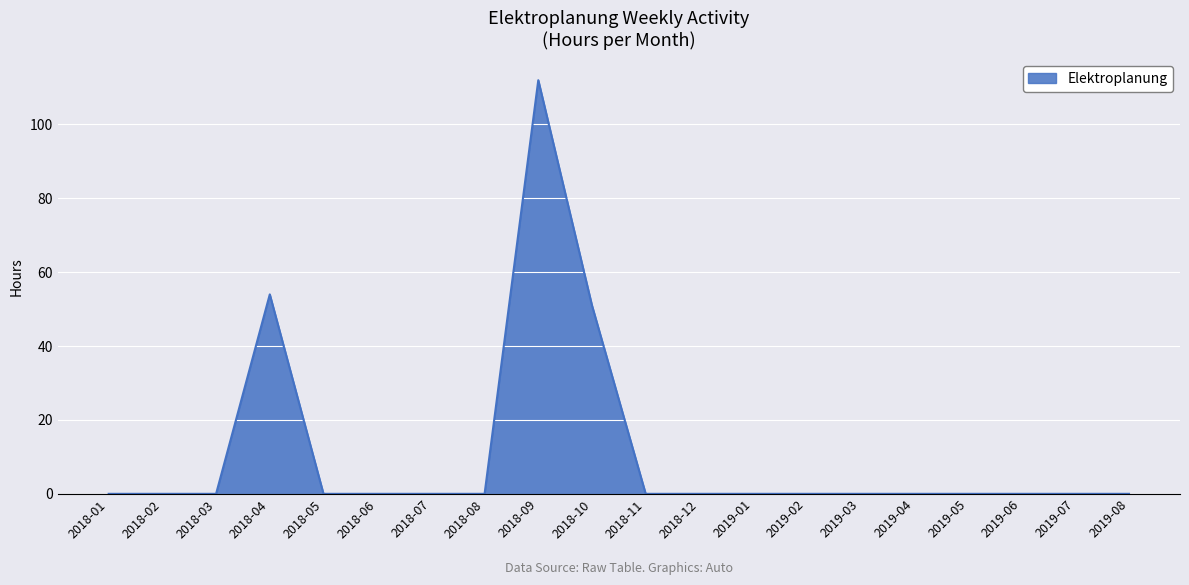

What position from the right is 2018-03?

18